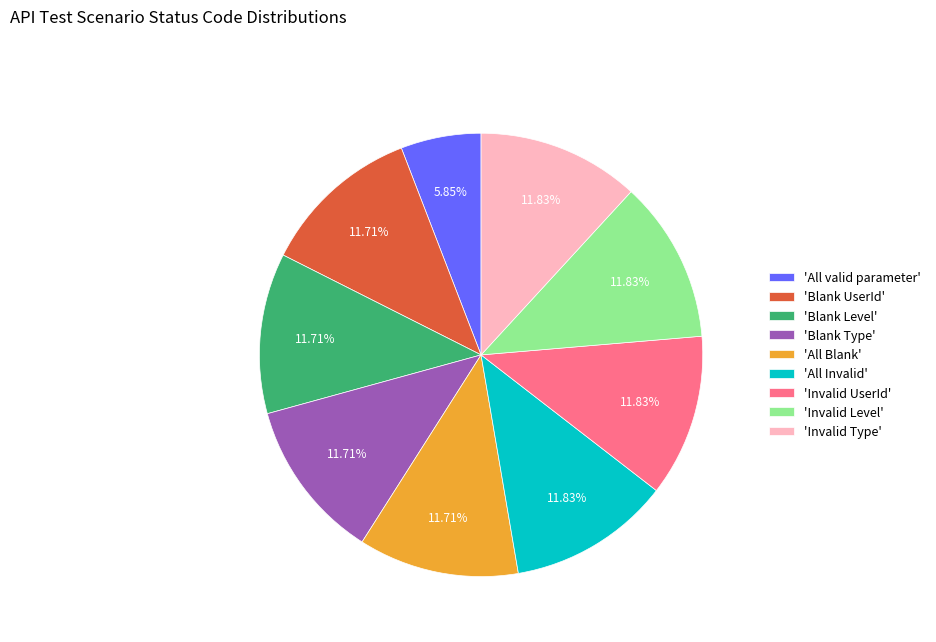

Is the sum of 'Invalid UserId' and 'Blank Type' greater than half?

No